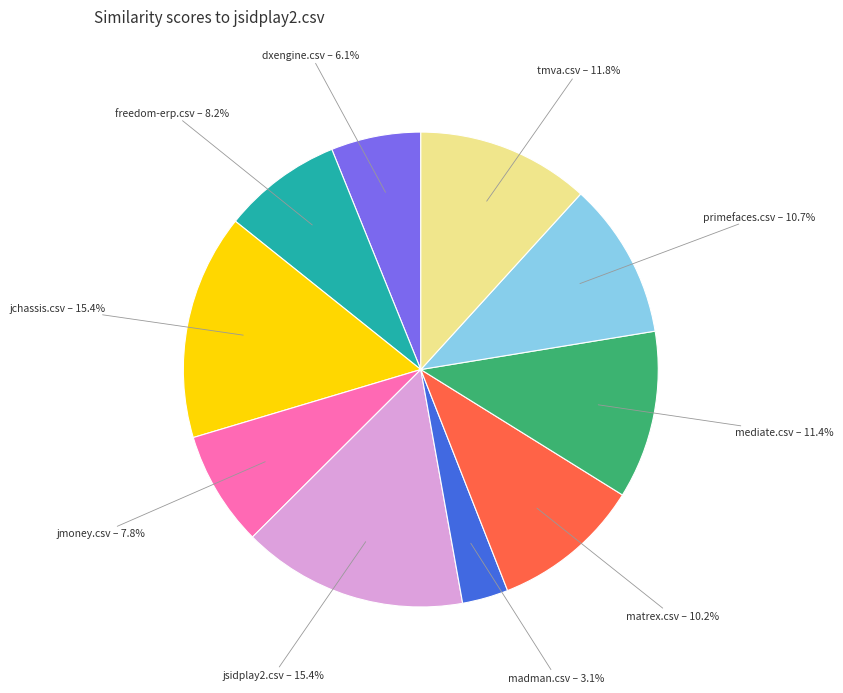

Is mediate.csv the majority of the pie?

No